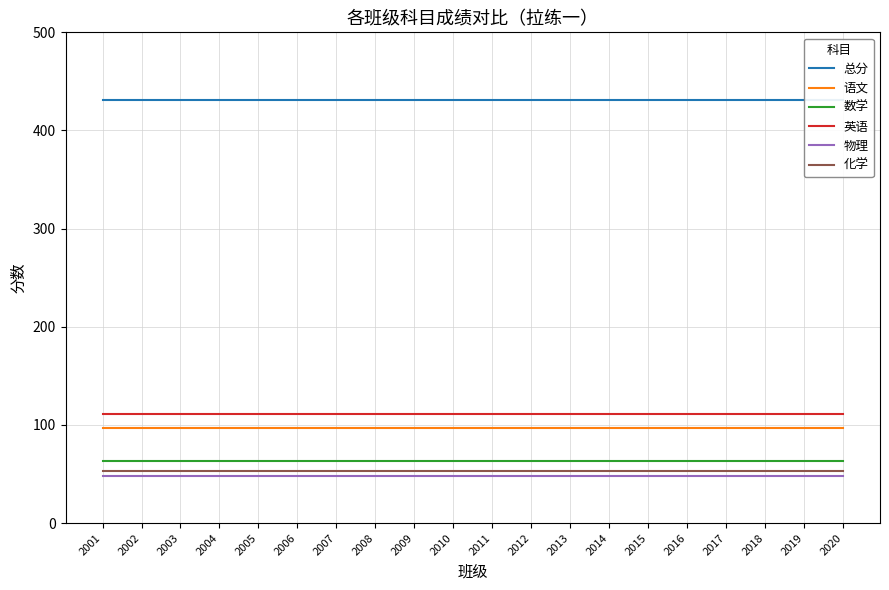

Rank the series by their maximum value, from lowest to highest.

物理, 化学, 数学, 语文, 英语, 总分